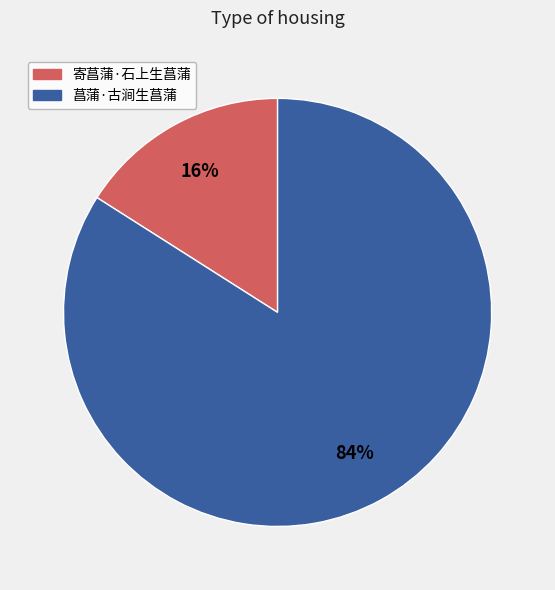

True or false: 寄菖蒲·石上生菖蒲 accounts for 16% of the total.

True